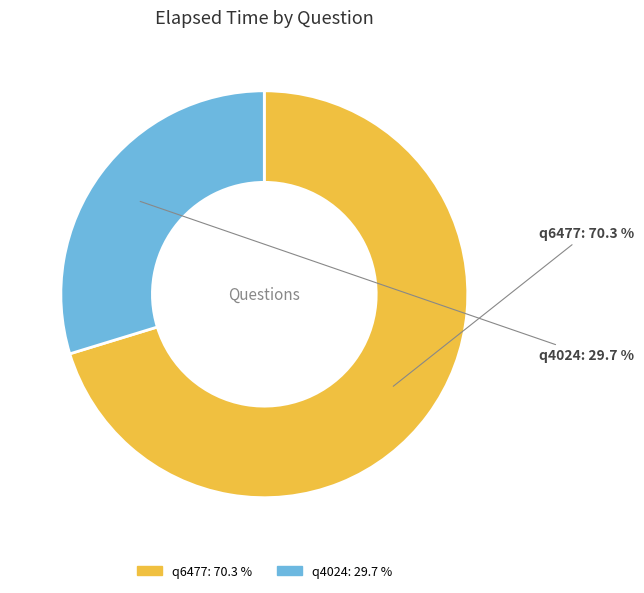

Which category accounts for the majority?

q6477